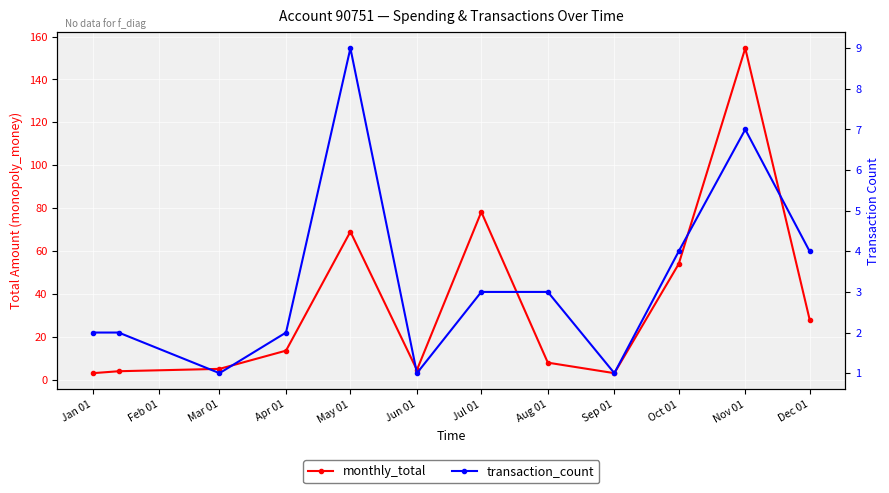

Which series changed the most between Jun 01 and Aug 01?

monthly_total